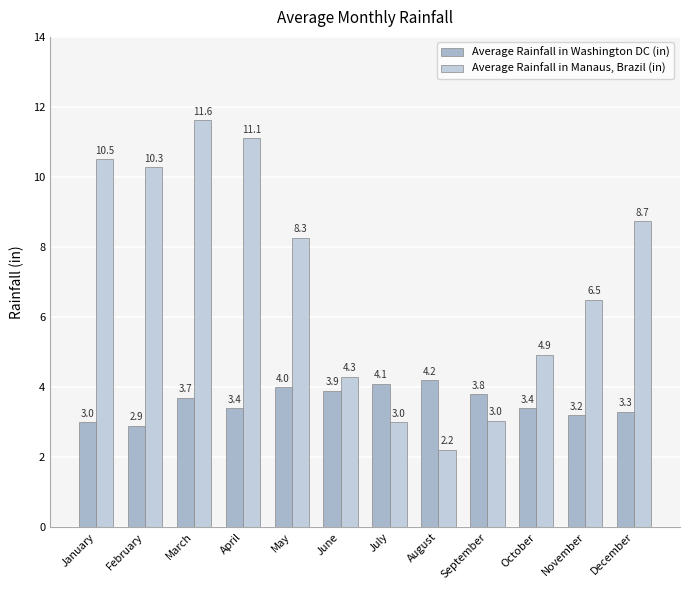

What is the sum of all Average Rainfall in Washington DC (in) values?

42.9